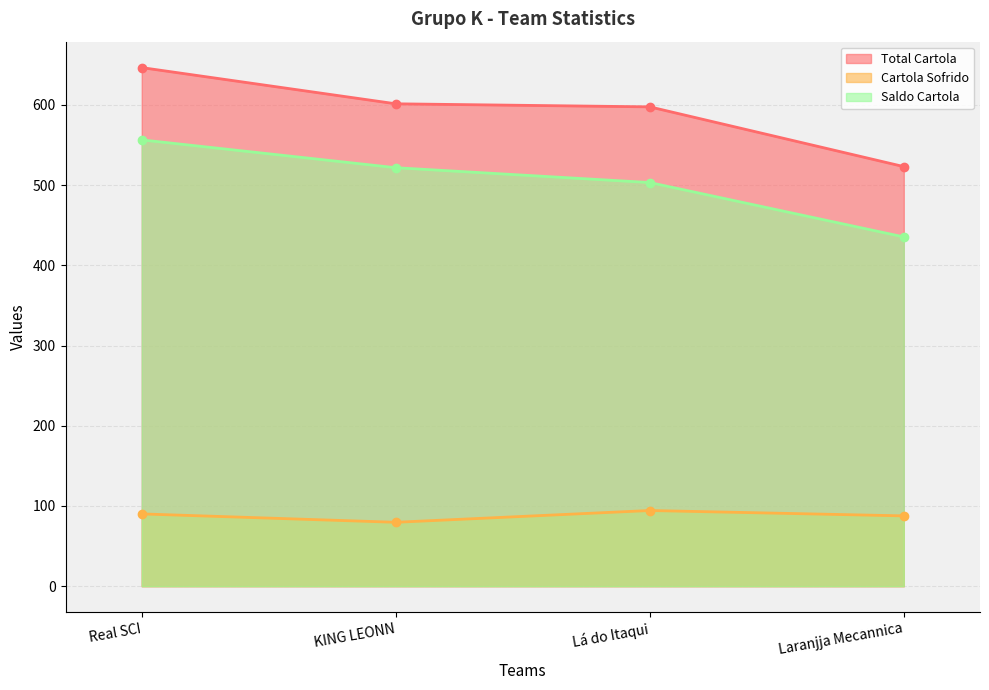

Reading left to right, extract all data points from this chart.

Total Cartola: Real SCI=646.5	KING LEONN=601.4	Lá do Itaqui=597.5	Laranjja Mecannica=523.1
Cartola Sofrido: Real SCI=90.1	KING LEONN=79.7	Lá do Itaqui=94.3	Laranjja Mecannica=87.7
Saldo Cartola: Real SCI=556.4	KING LEONN=521.7	Lá do Itaqui=503.2	Laranjja Mecannica=435.4